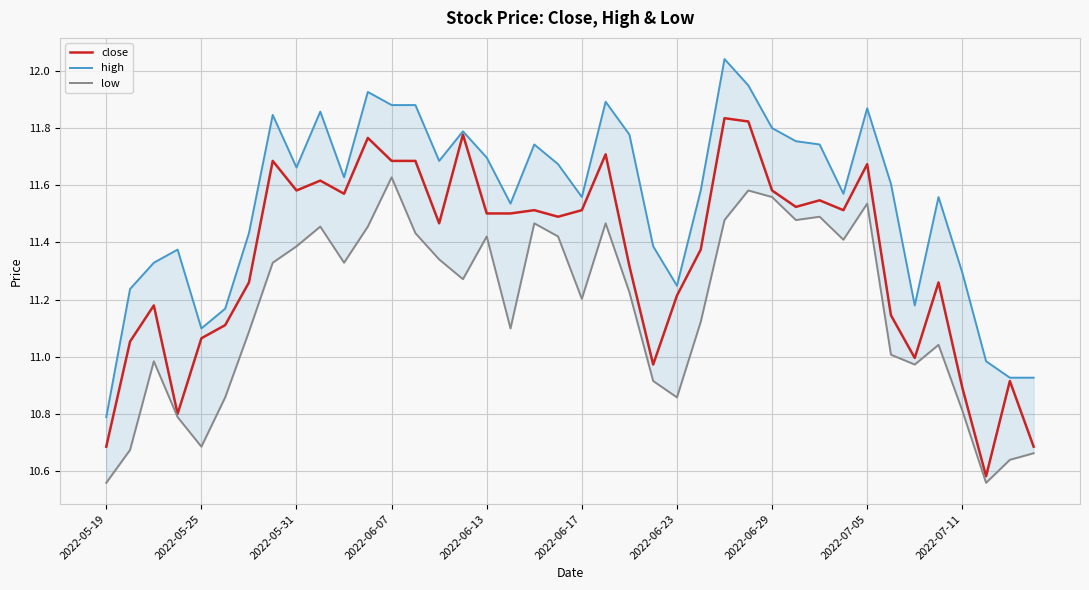

True or false: close and low intersect in this chart.

False